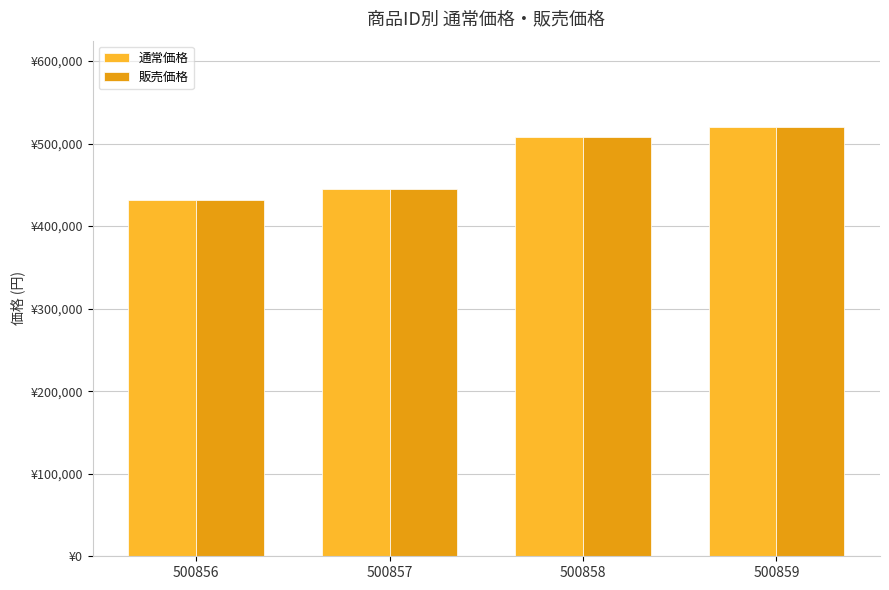

Does the chart contain any negative values?

No